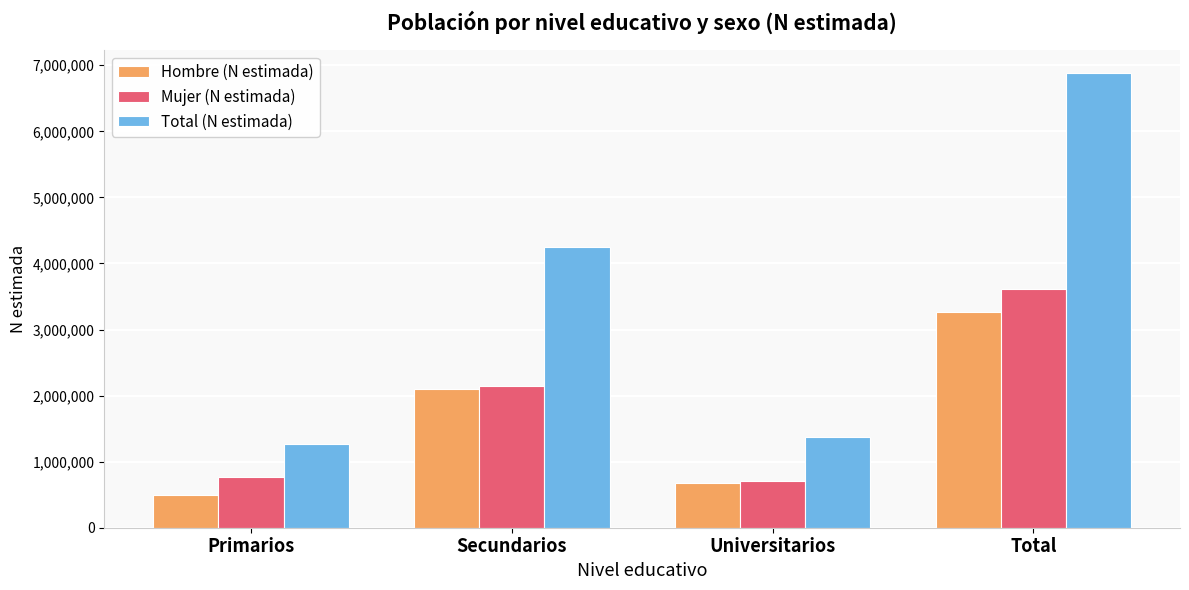

What is the minimum value for Hombre (N estimada)?

495197